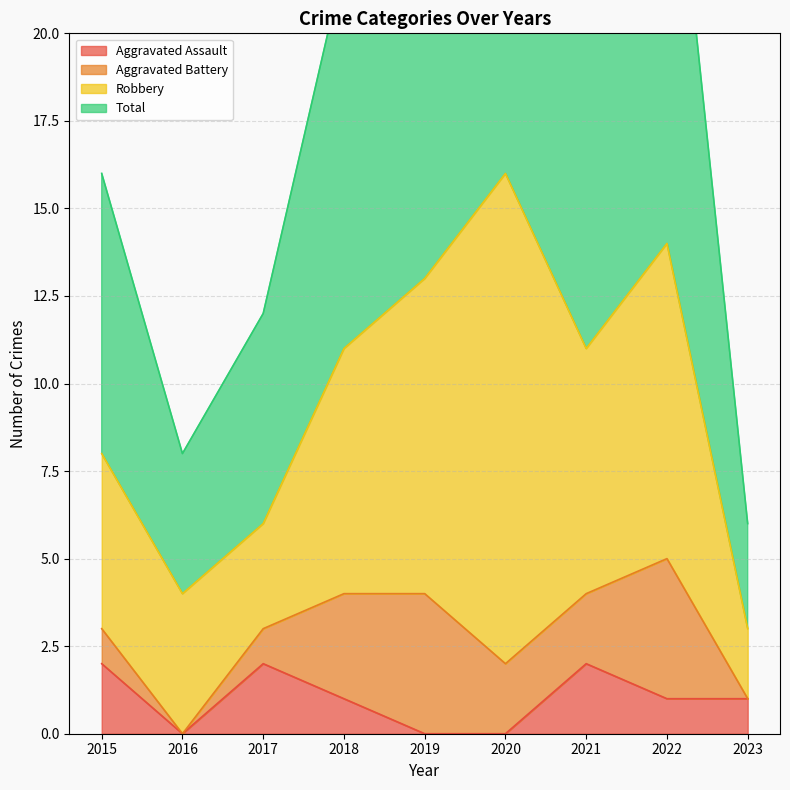

How many data points in Aggravated Assault are less than 1?

3